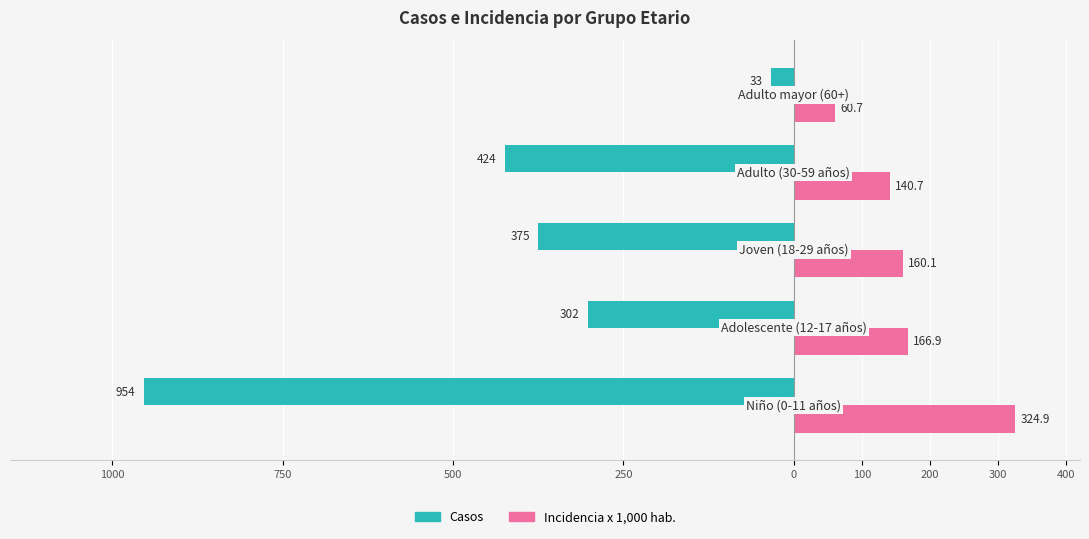

What are all the series names shown in the legend?

Casos, Incidencia x 1,000 hab.